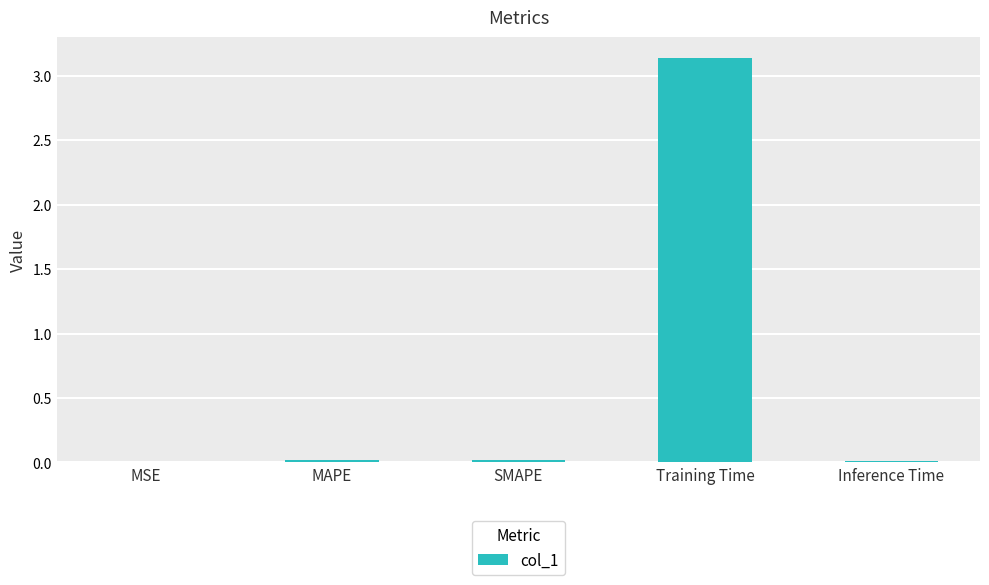

Is it true that the value at Training Time is 5.2?

False